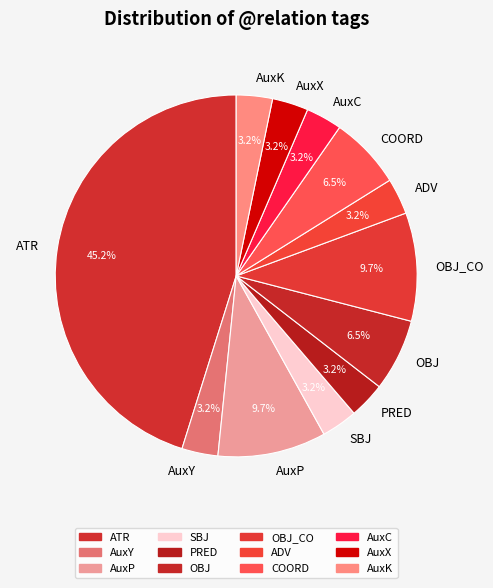

Which category has the biggest portion of the pie?

ATR